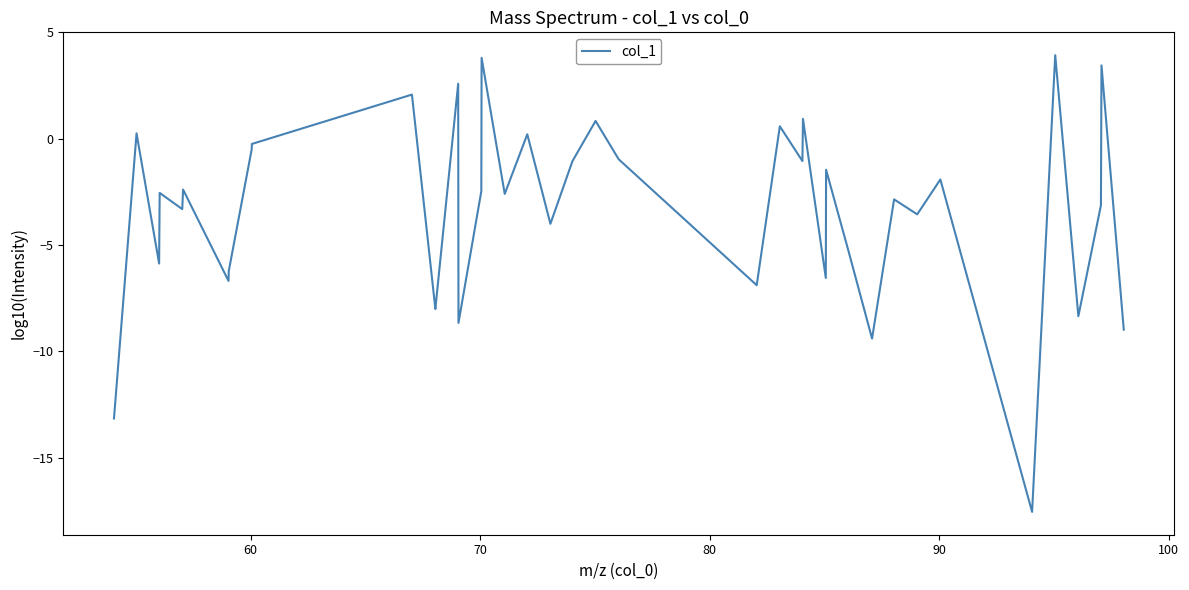

What is the minimum value shown in the chart?

-17.6